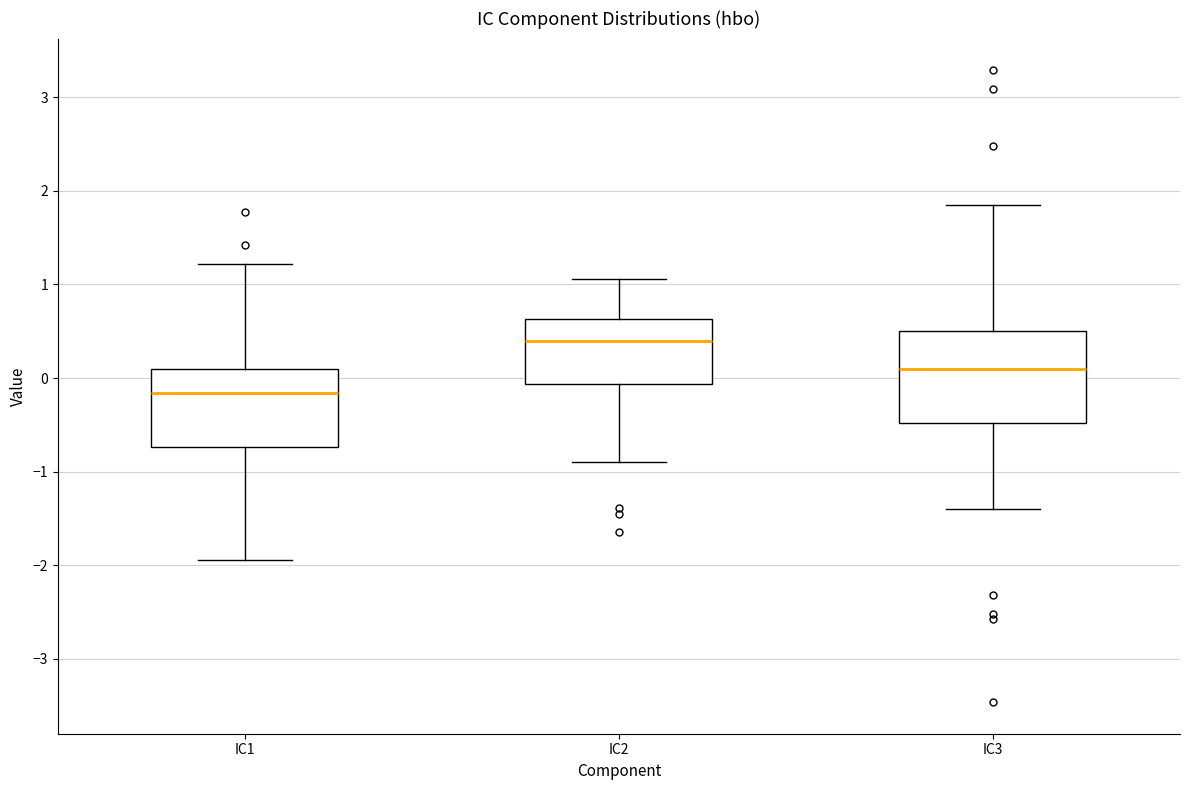

Comparing the boxes themselves (not the whiskers), which one is the tallest?

IC3